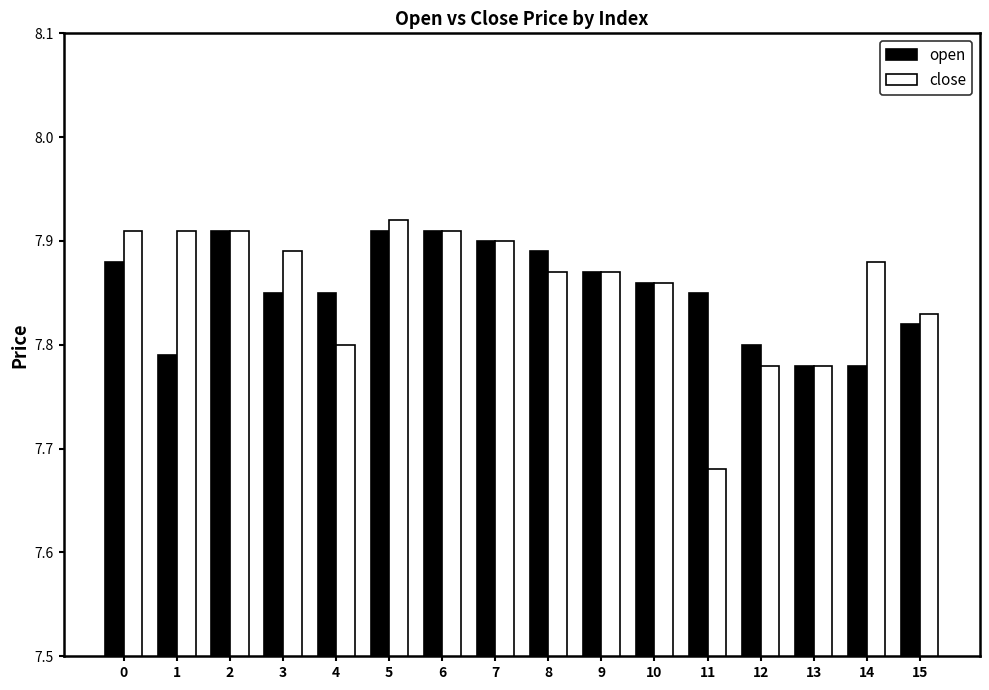

Count the number of data series in this chart.

2